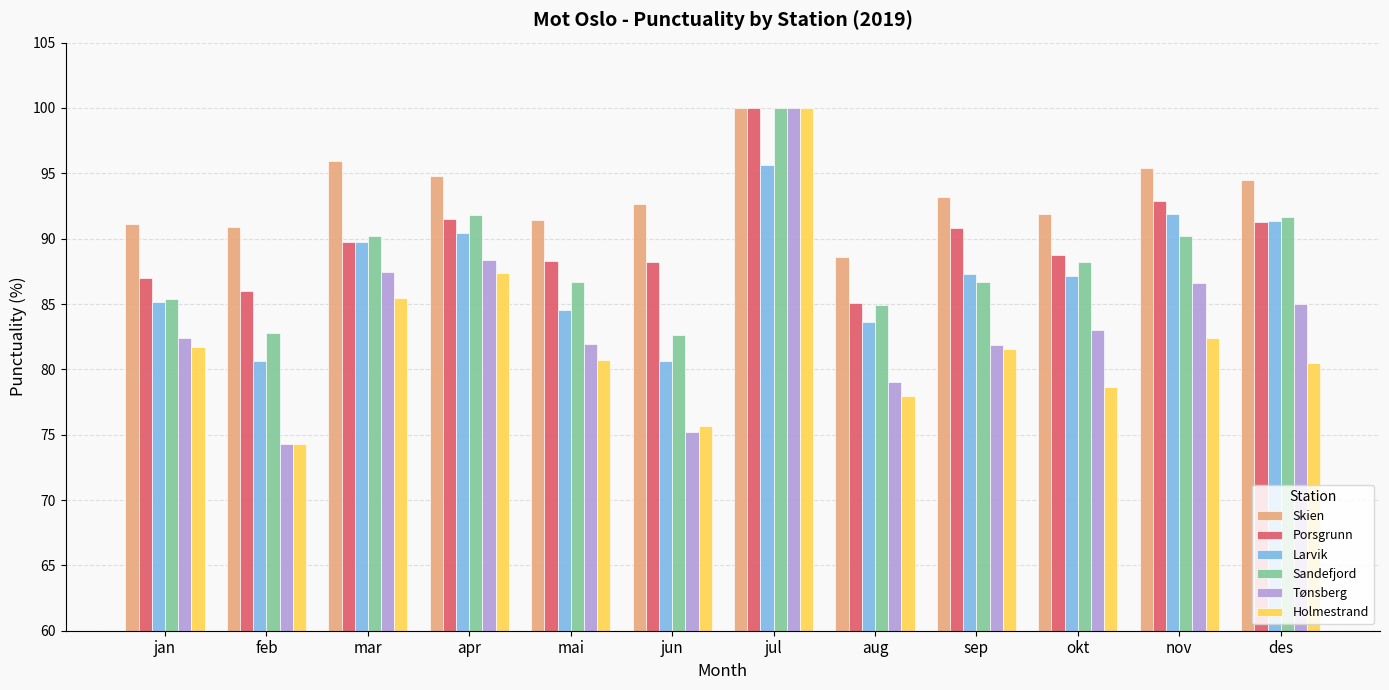

Which category has the lowest value in the Skien series?

aug